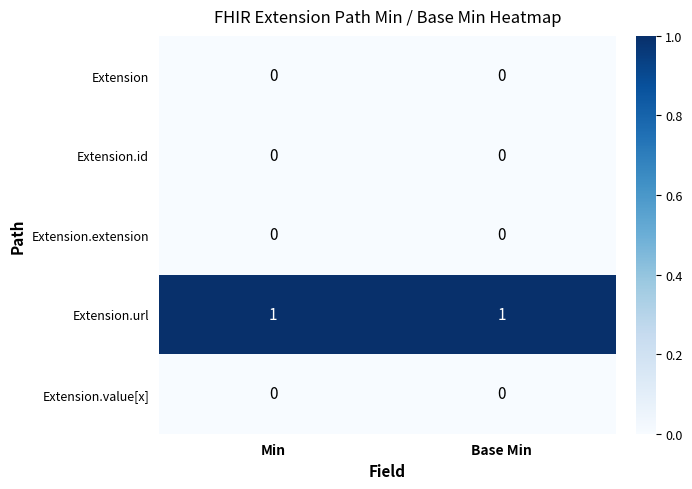

Which series has the largest total across all categories?

Extension.url